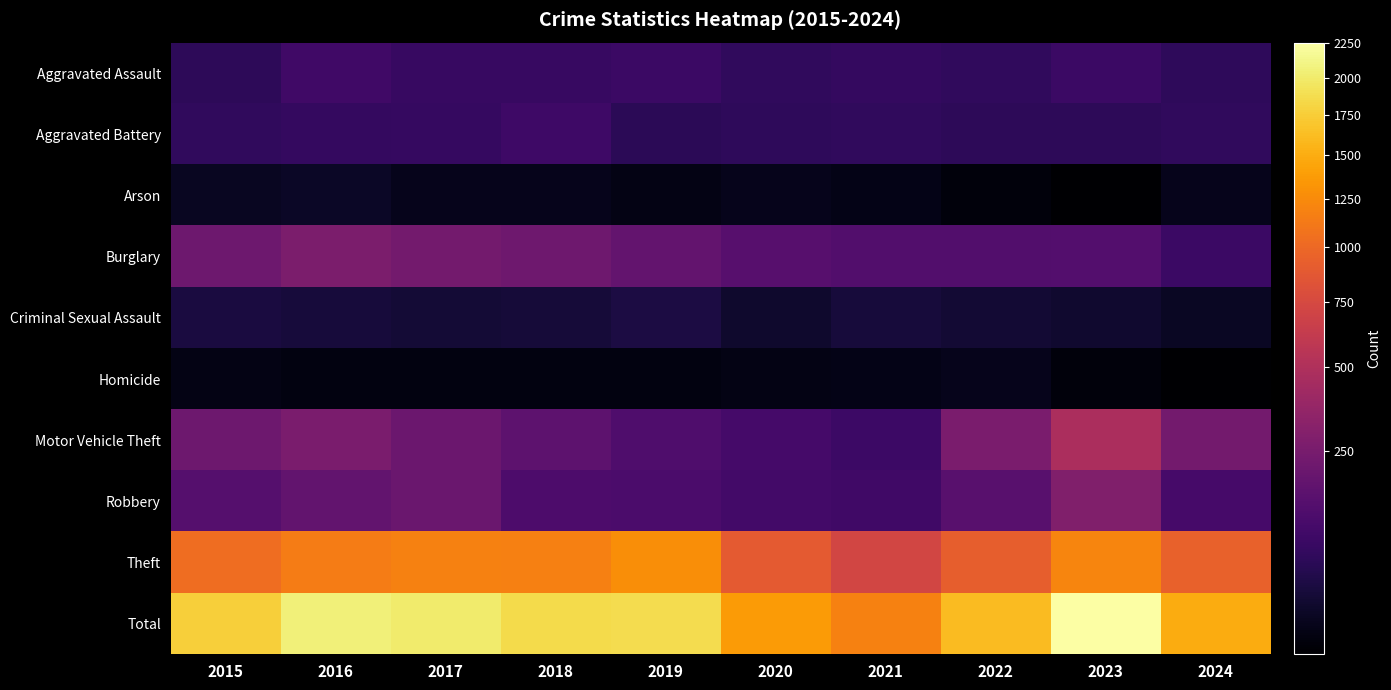

Reading left to right, list all the values displayed in this chart.

Aggravated Assault: 2015=56	2016=88	2017=72	2018=72	2019=80	2020=62	2021=66	2022=61	2023=79	2024=59
Aggravated Battery: 2015=60	2016=66	2017=71	2018=86	2019=53	2020=57	2021=60	2022=56	2023=56	2024=60
Arson: 2015=10	2016=12	2017=7	2018=7	2019=5	2020=7	2021=6	2022=3	2023=2	2024=7
Burglary: 2015=216	2016=266	2017=237	2018=218	2019=182	2020=146	2021=133	2022=130	2023=134	2024=81
Criminal Sexual Assault: 2015=29	2016=26	2017=22	2018=24	2019=31	2020=16	2021=26	2022=21	2023=18	2024=11
Homicide: 2015=5	2016=4	2017=4	2018=4	2019=4	2020=5	2021=6	2022=7	2023=3	2024=2
Motor Vehicle Theft: 2015=212	2016=259	2017=208	2018=163	2019=123	2020=99	2021=82	2022=259	2023=472	2024=235
Robbery: 2015=139	2016=178	2017=202	2018=121	2019=116	2020=97	2021=88	2022=151	2023=284	2024=103
Theft: 2015=1041	2016=1151	2017=1188	2018=1170	2019=1272	2020=884	2021=716	2022=920	2023=1204	2024=940
Total: 2015=1768	2016=2050	2017=2011	2018=1865	2019=1866	2020=1373	2021=1183	2022=1608	2023=2252	2024=1498